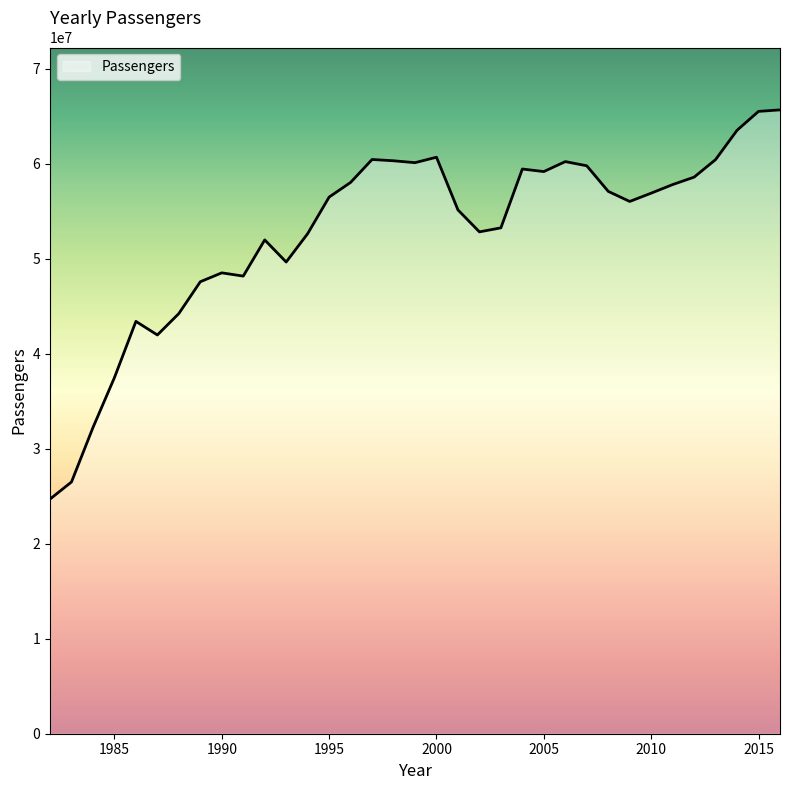

What is the minimum value shown in the chart?

24699184